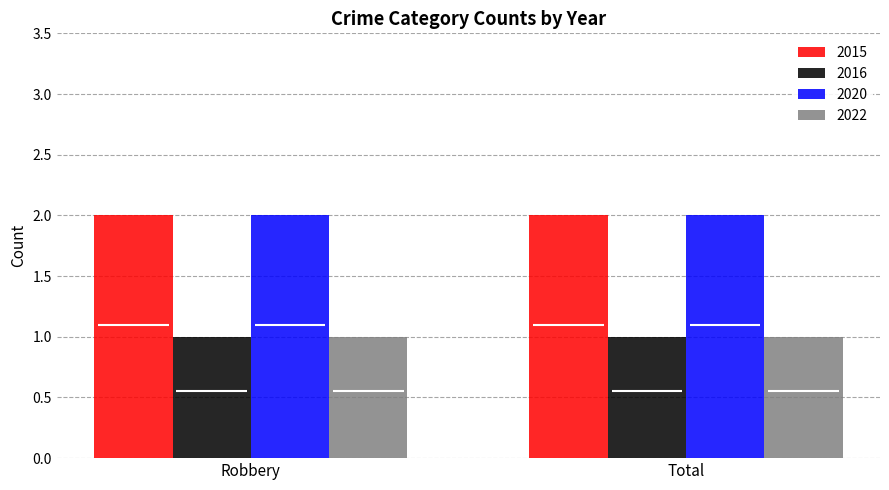

Between Robbery and Total, which is larger?

Robbery